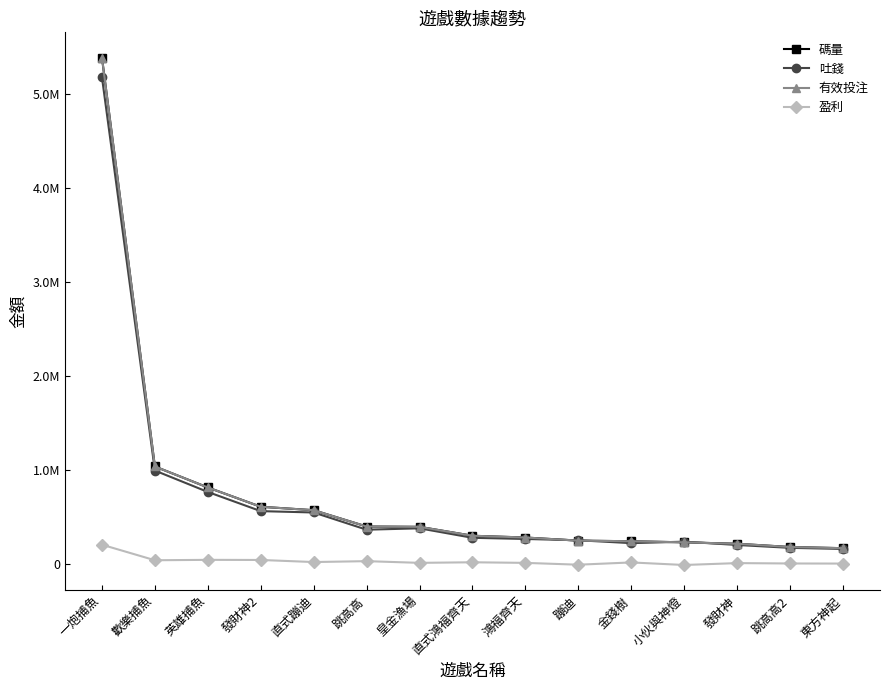

The value of 盈利 at 金錢樹 is 11051.1. True or false?

False